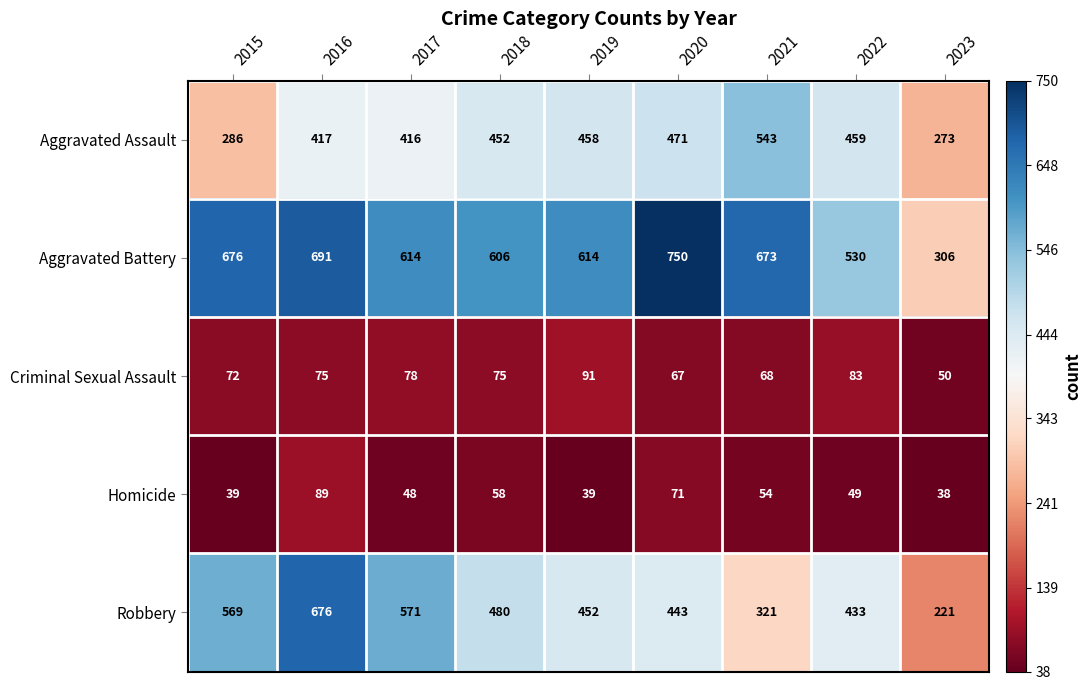

Which category has the lowest value across all series?

2023